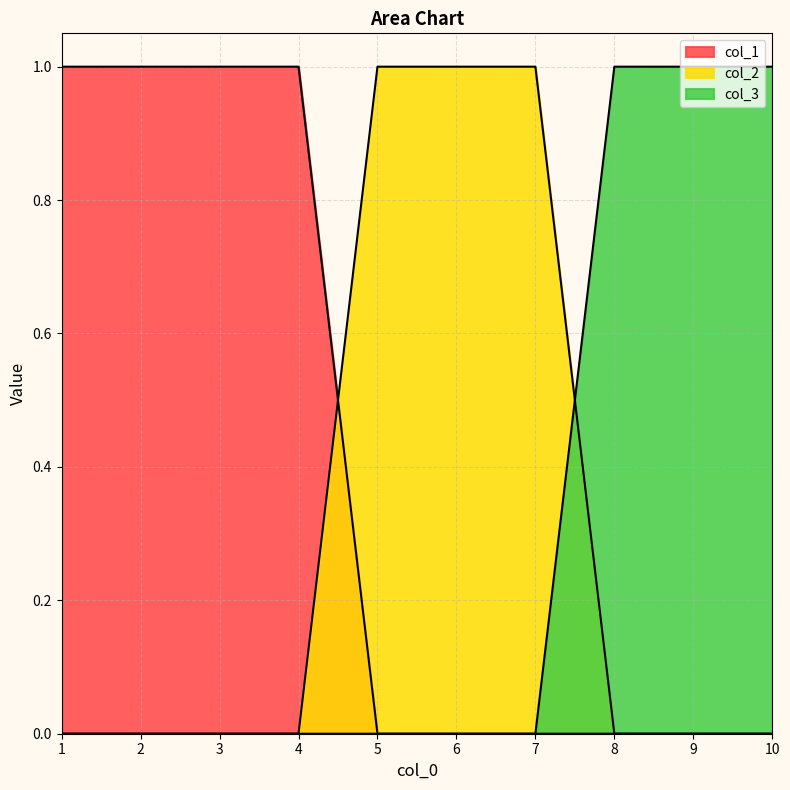

Does the chart display data point markers on the line(s)?

No